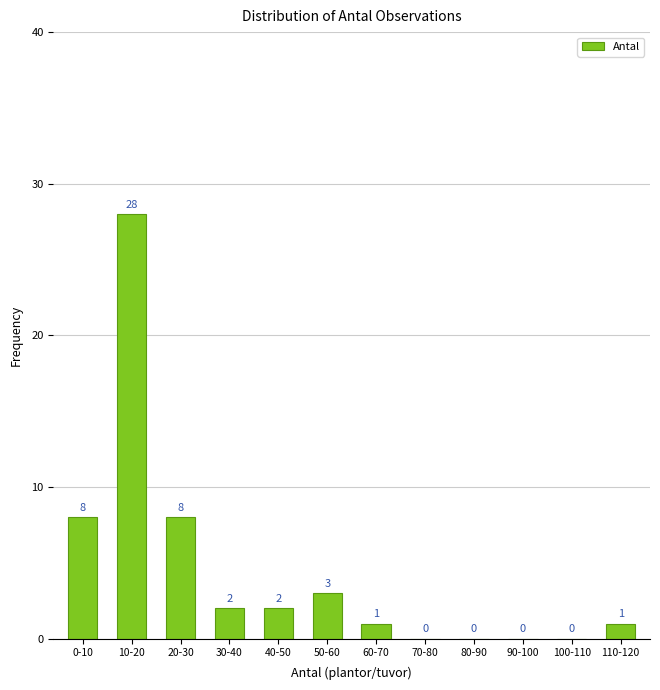

Reading left to right, list all the values displayed in this chart.

0-10=8	10-20=28	20-30=8	30-40=2	40-50=2	50-60=3	60-70=1	70-80=0	80-90=0	90-100=0	100-110=0	110-120=1